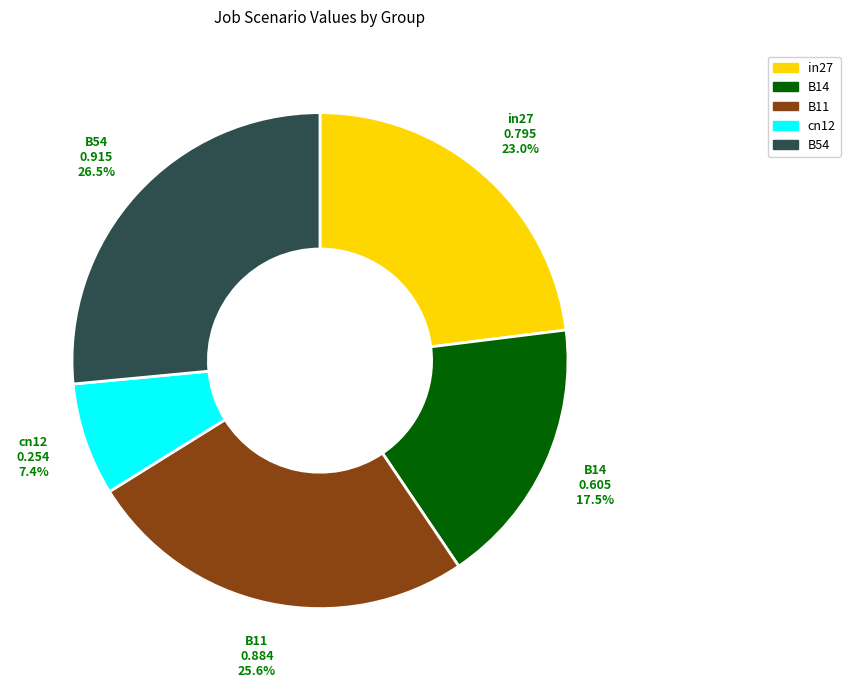

To the nearest percent, what portion does B11 represent?

26%